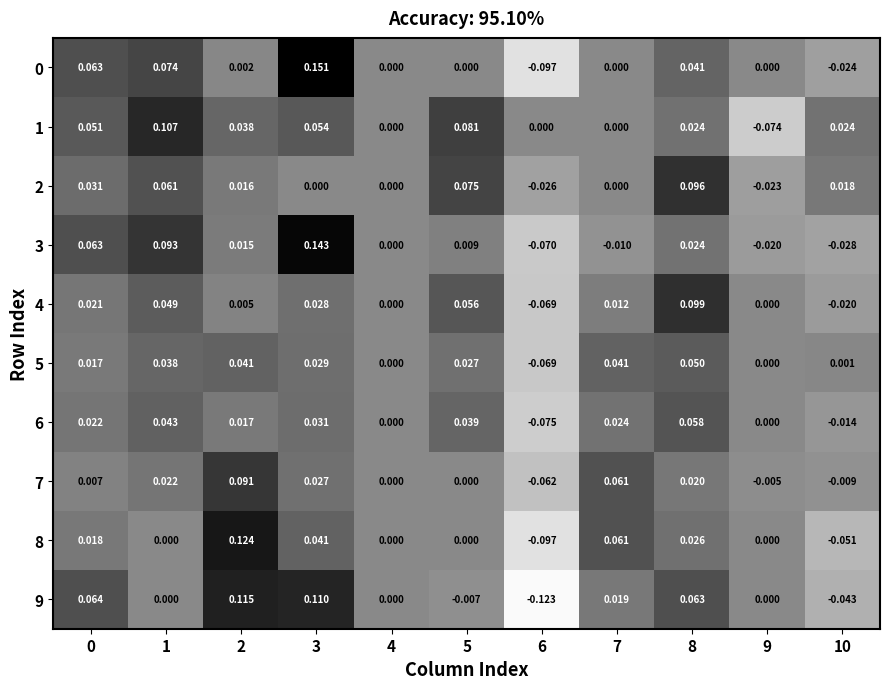

Is the value of 7 at 9 greater than the value of 8 at 9?

No